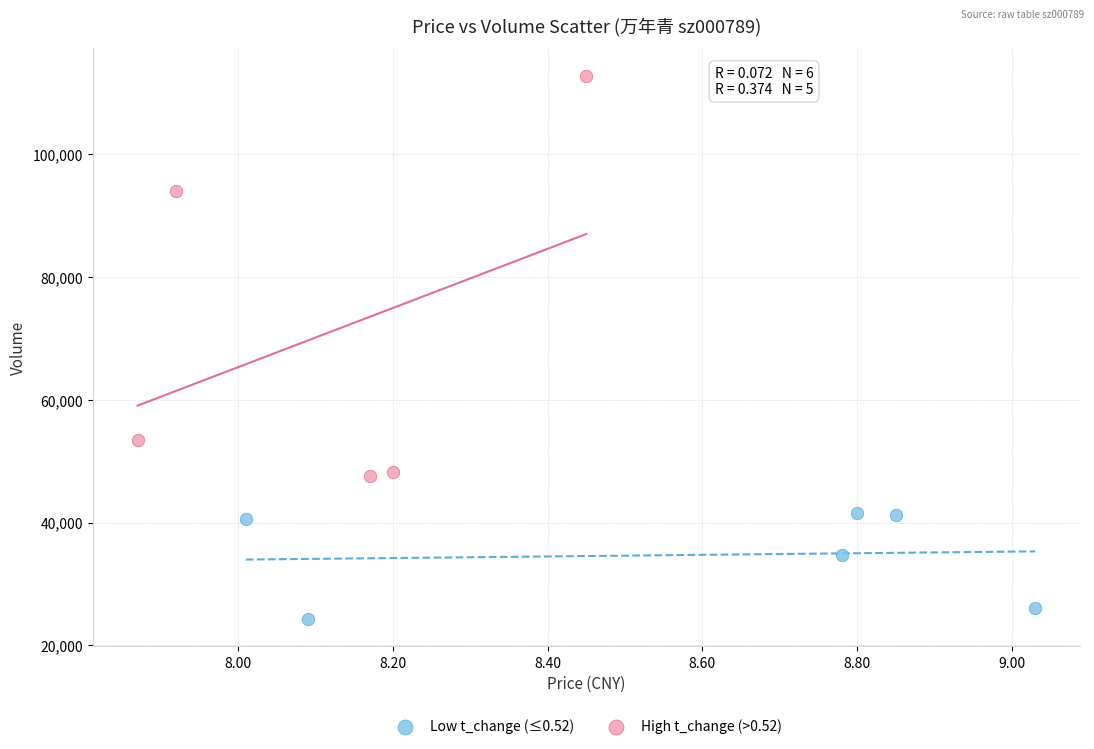

Which series has the largest Y range (max minus min)?

High t_change (>0.52)